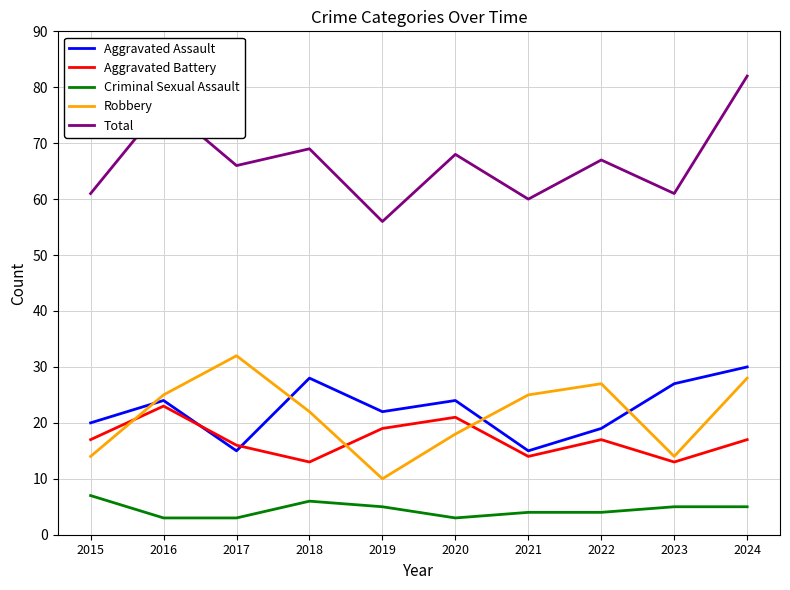

Does the chart have visible grid lines?

Yes